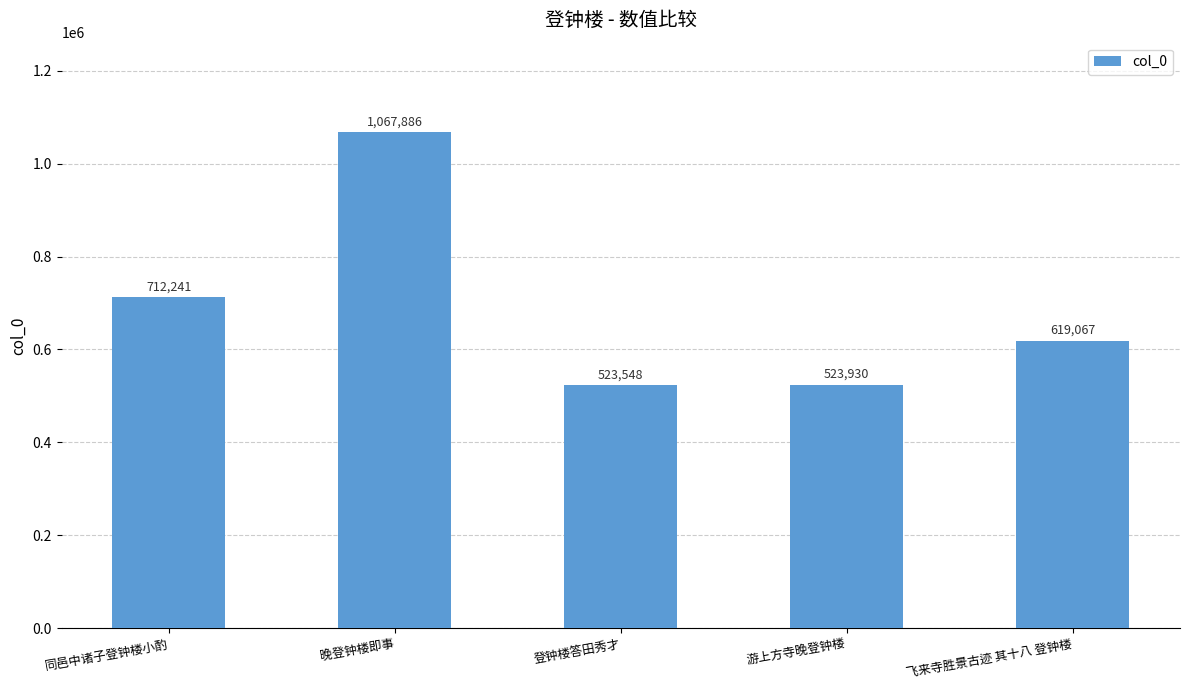

Reading left to right, list all the values displayed in this chart.

同邑中诸子登钟楼小酌=712241	晚登钟楼即事=1067886	登钟楼答田秀才=523548	游上方寺晚登钟楼=523930	飞来寺胜景古迹 其十八 登钟楼=619067